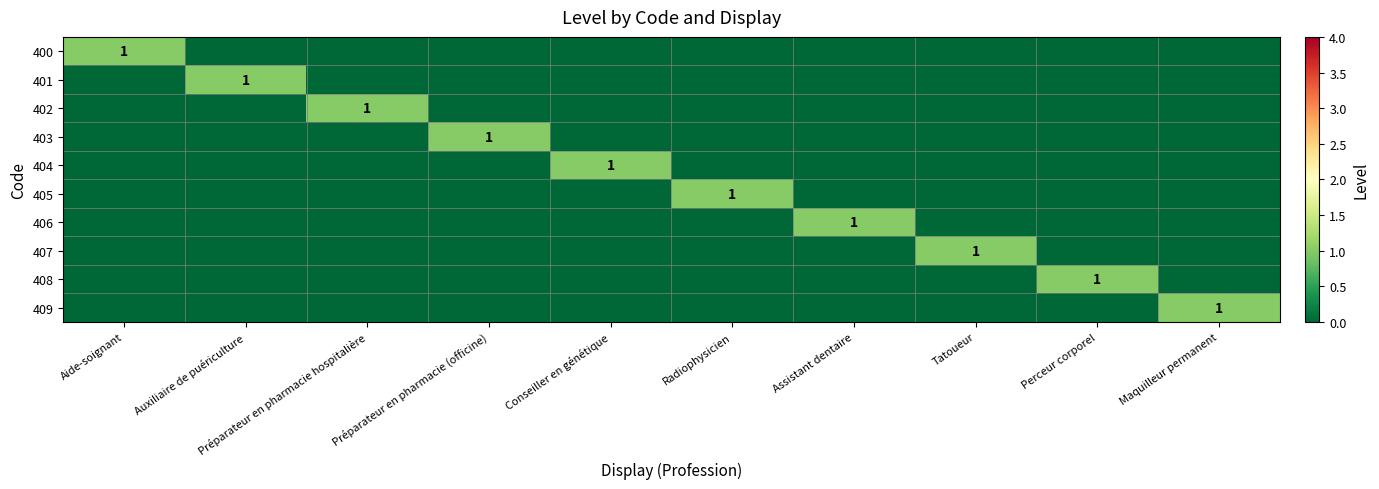

The 401 series shows 2 at Auxiliaire de puériculture. True or false?

False